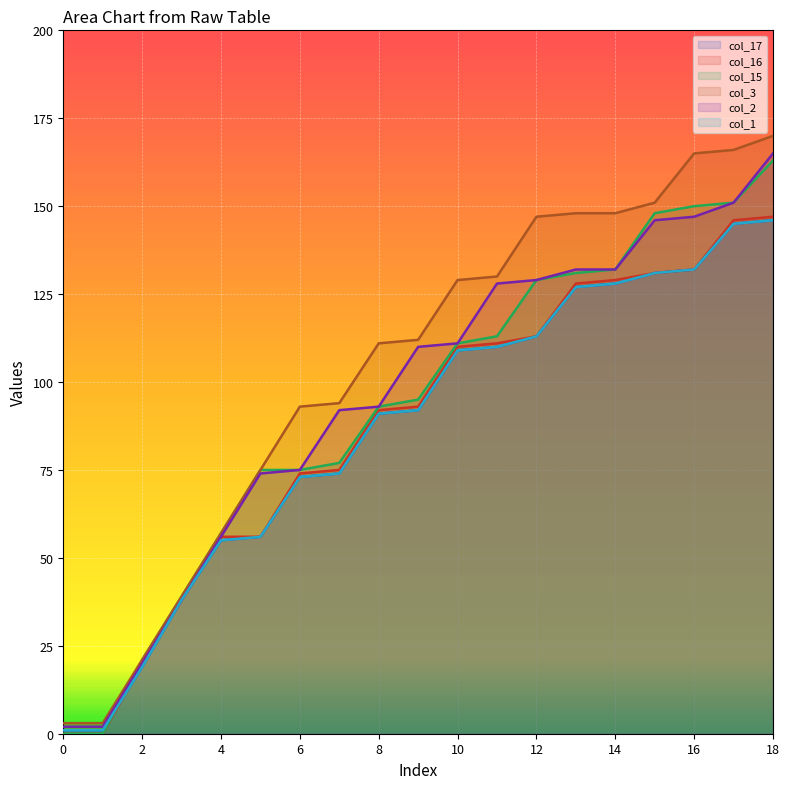

What is the value of the col_17 point at the 9th from the left?

91